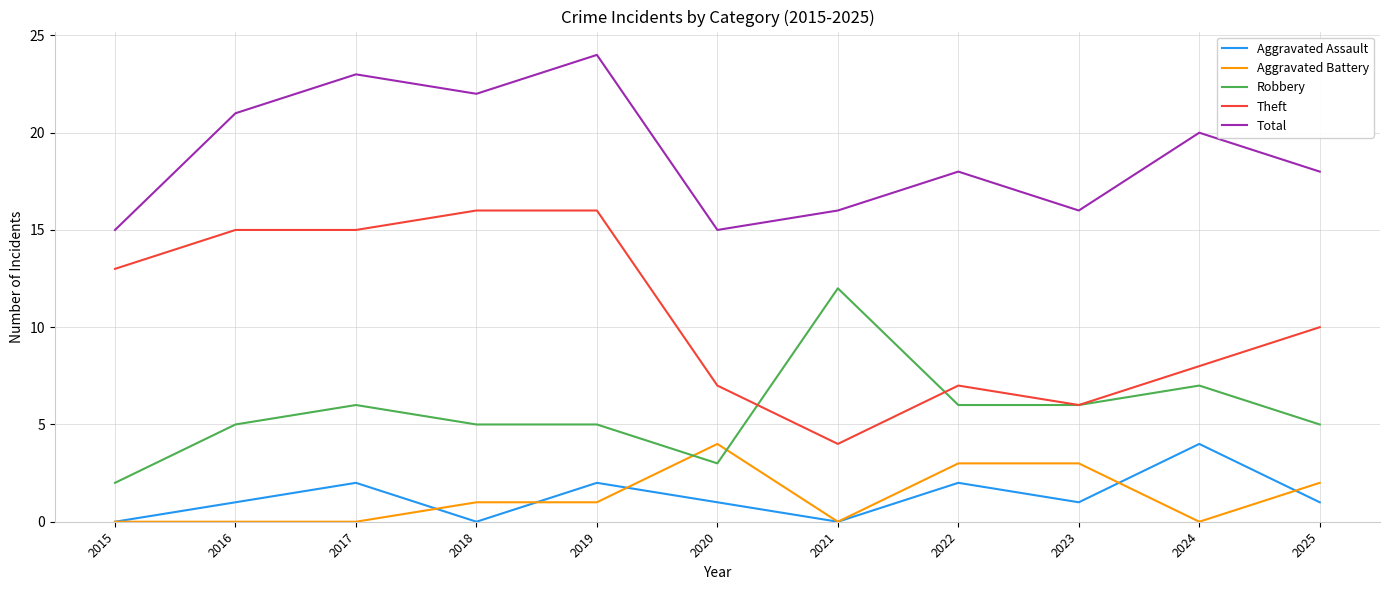

Is it true that Aggravated Assault equals 2 at 2021?

False